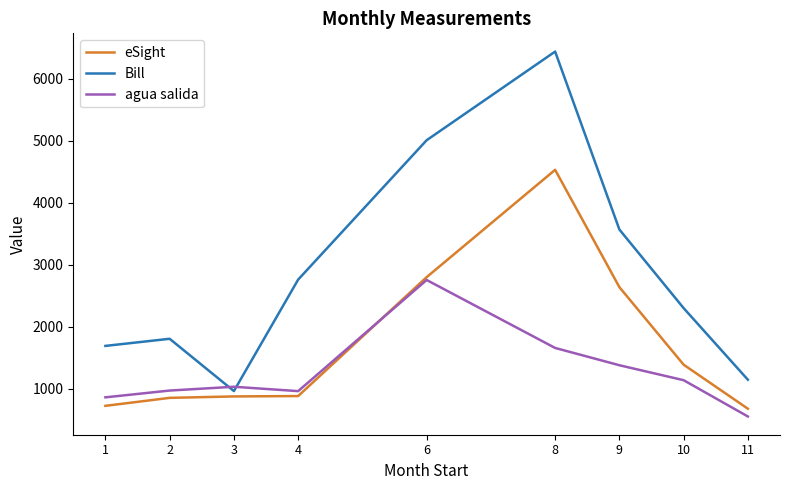

Read the Bill value at 4.

2758.0